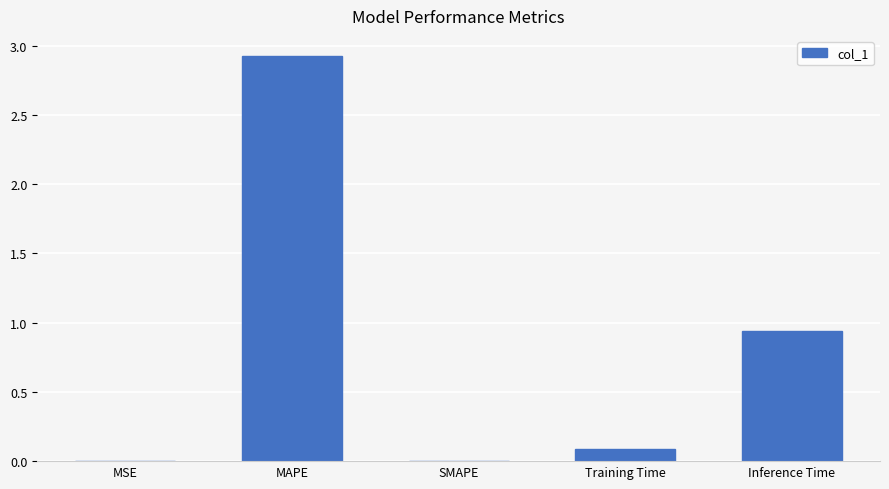

At which category does the chart reach its peak across all series?

MAPE